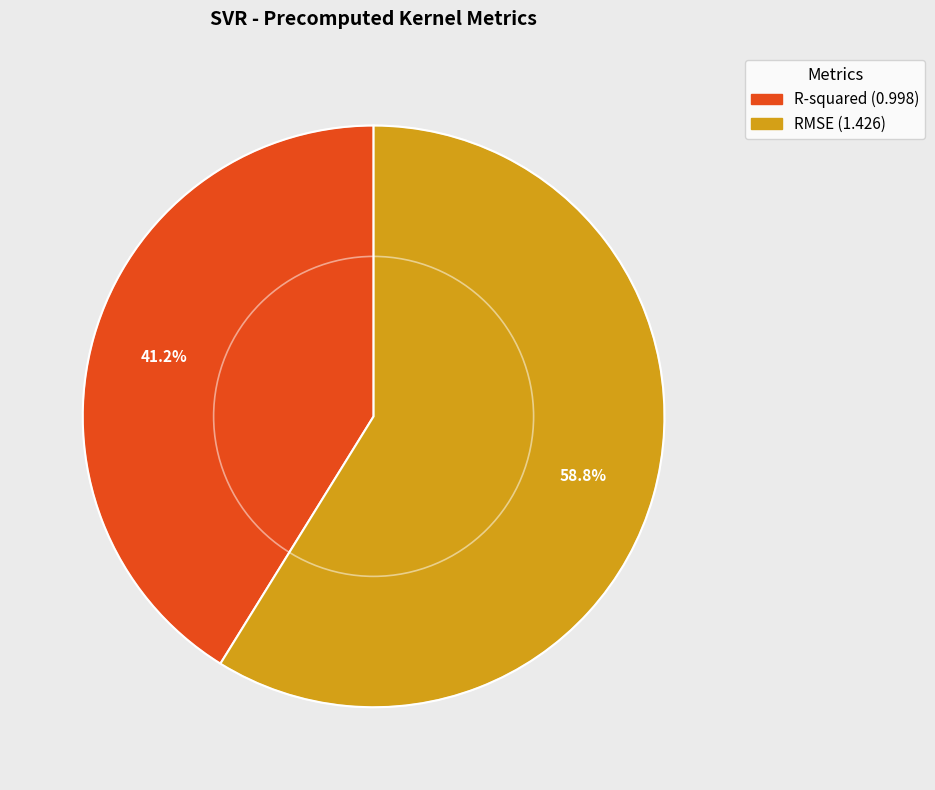

To the nearest percent, what is the average slice percentage?

50%